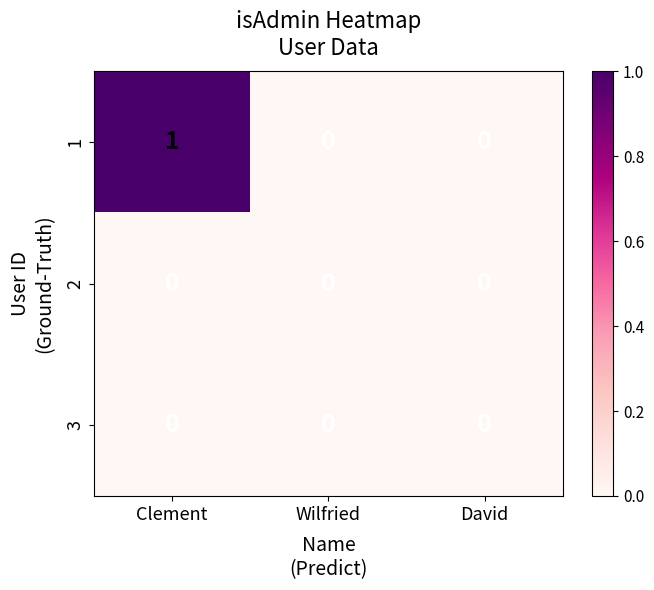

Reading left to right, transcribe all the data shown in this chart.

1: Clement=1	Wilfried=0	David=0
2: Clement=0	Wilfried=0	David=0
3: Clement=0	Wilfried=0	David=0